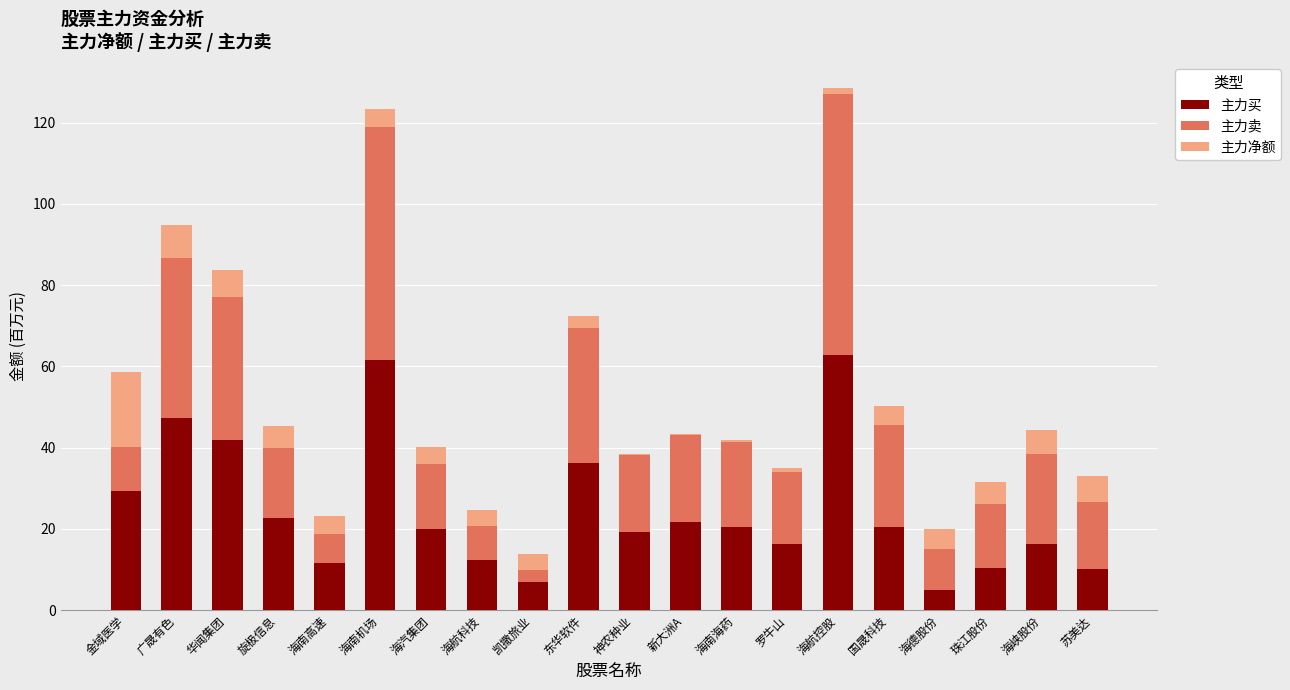

The 主力买 series shows 1.5 at 凯撒旅业. True or false?

False